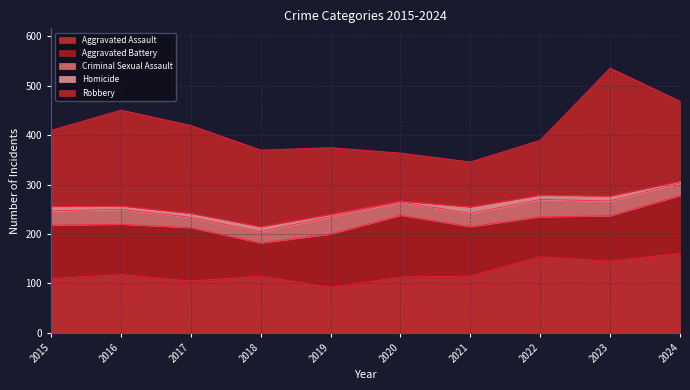

True or false: Aggravated Assault and Homicide cross at least once.

False